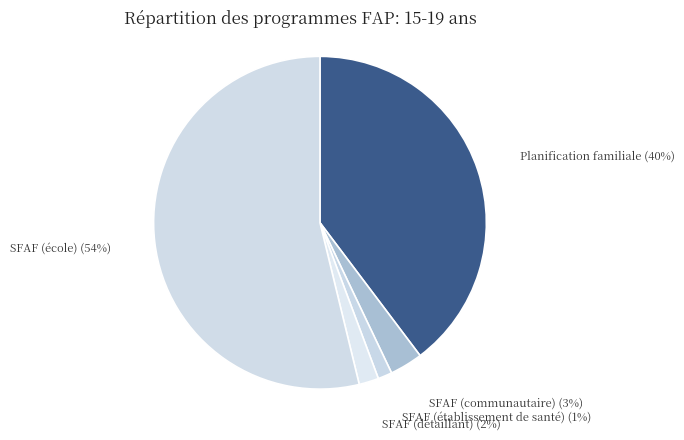

True or false: SFAF (établissement de santé) accounts for 1% of the total.

True